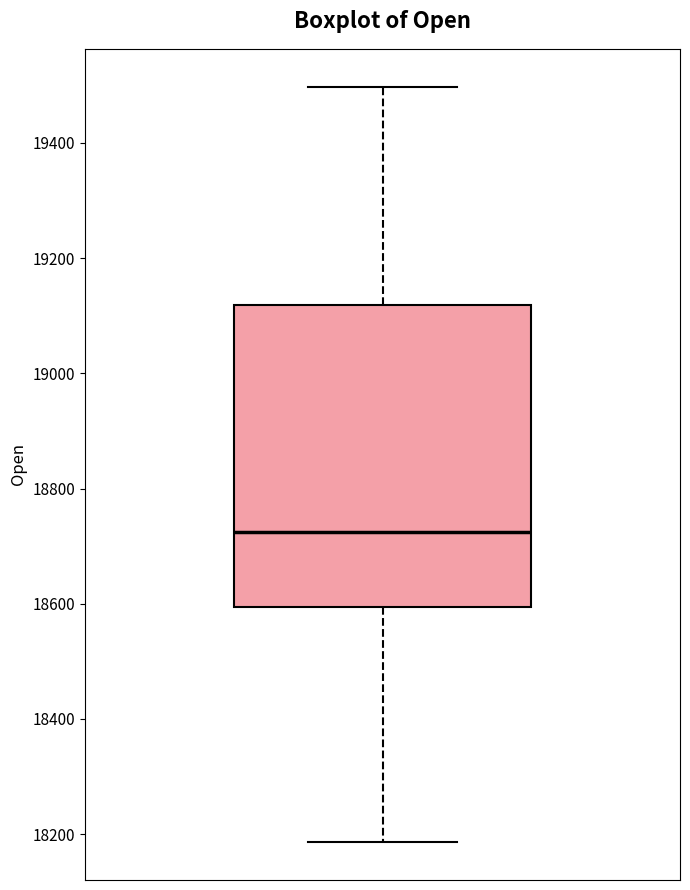

Where does the lower whisker of the box end on the y-axis? The values are not printed on the chart, so give them approximately, as read against the axis.

18180